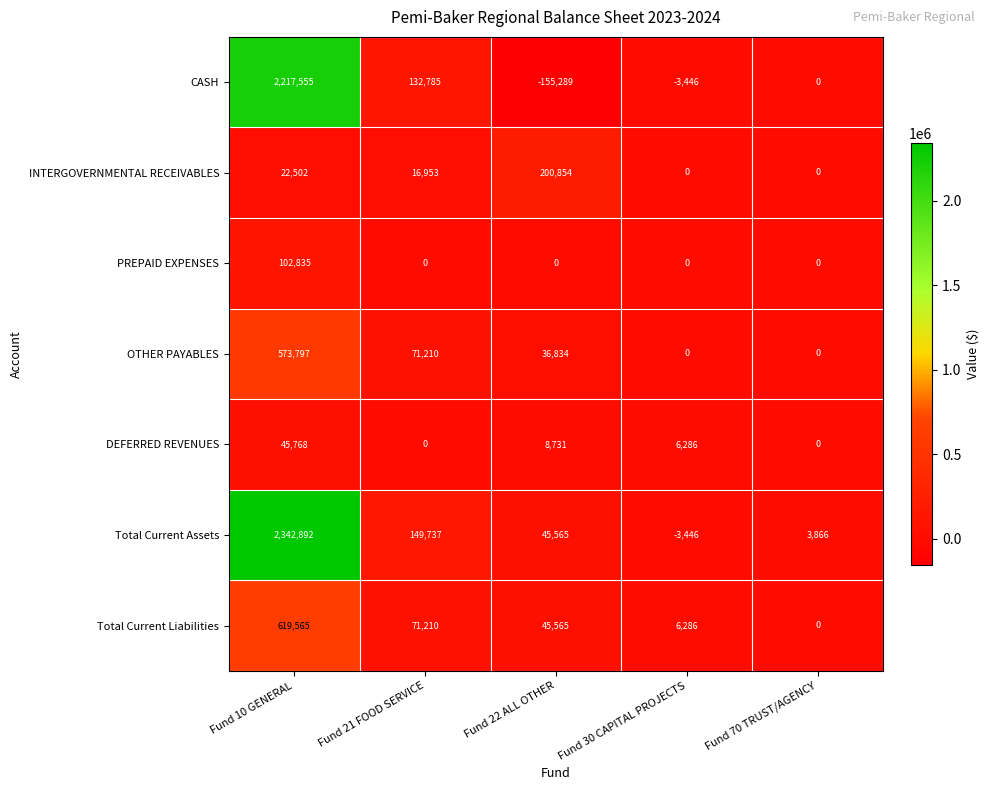

What is the sum of all Total Current Liabilities values?

742626